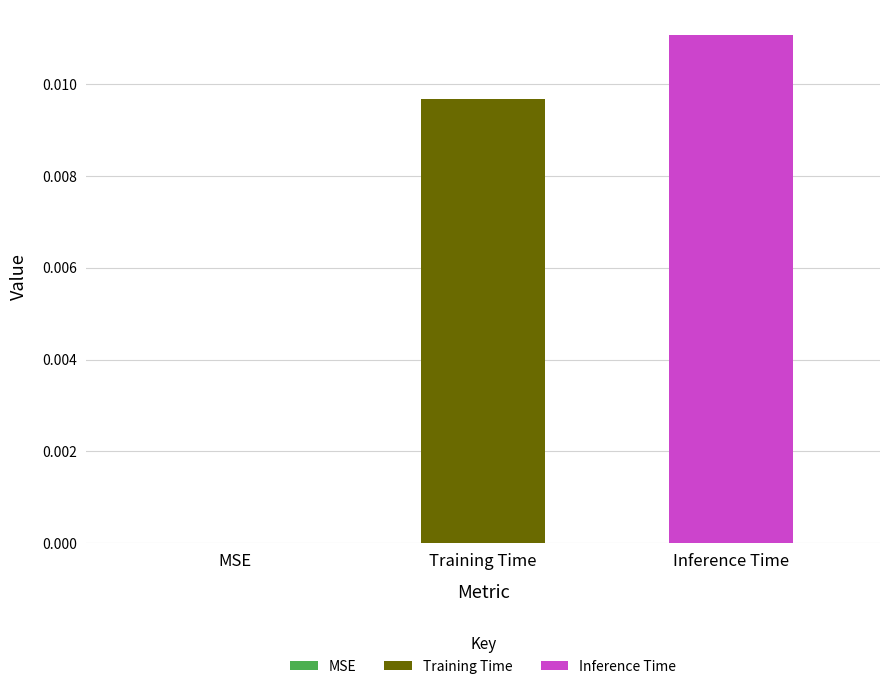

Rank the series by their average value, from lowest to highest.

Training Time, Inference Time